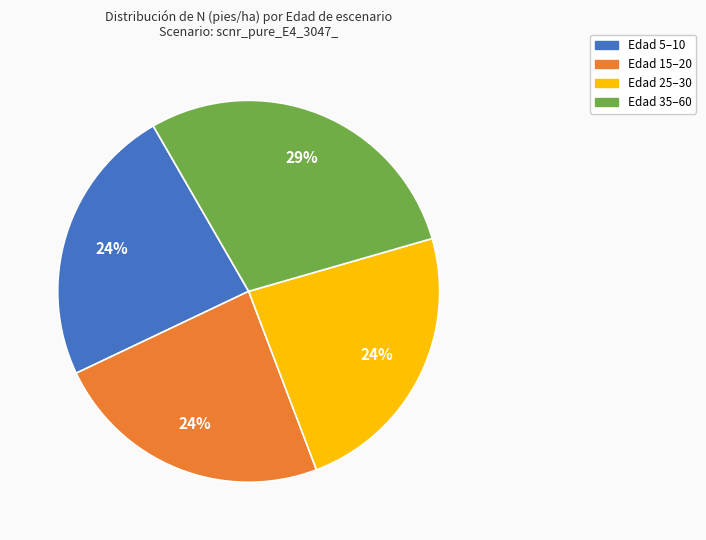

To the nearest percent, what is the difference between the largest and smallest slice percentages?

5%